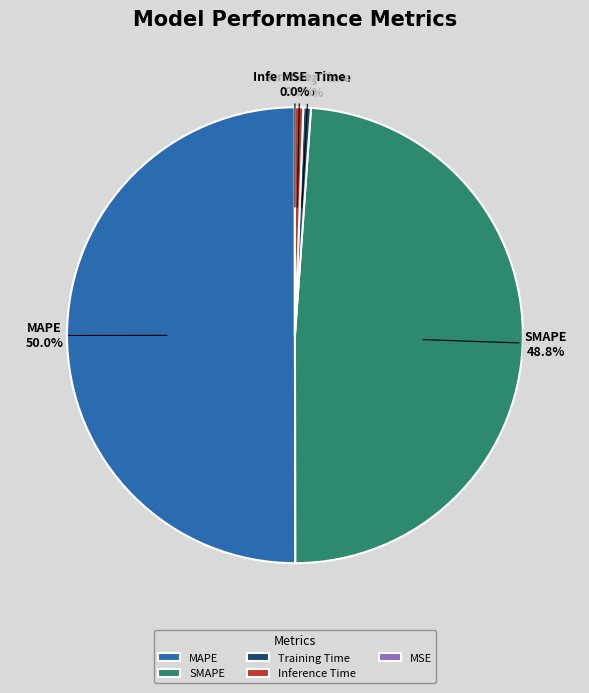

Which slice is the largest?

MAPE